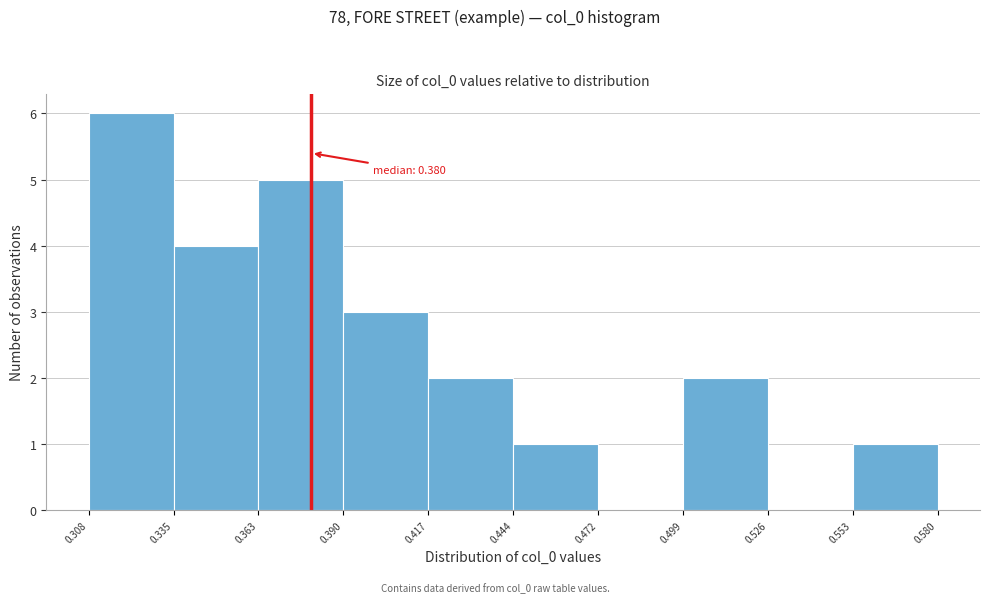

Which range on the x-axis has the tallest bar?

0.308 to 0.335